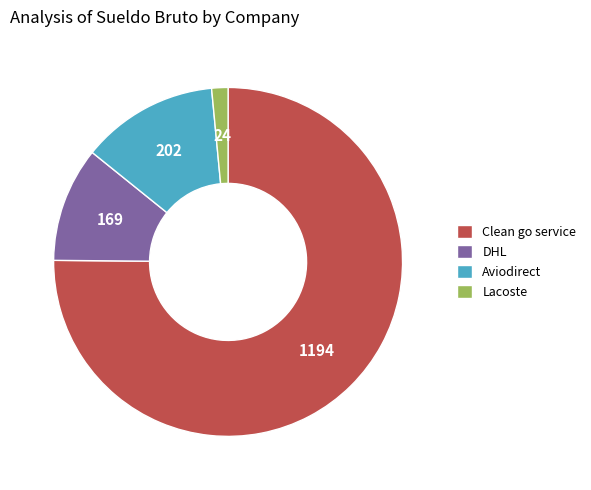

What is the ratio of the value at DHL to the value at Clean go service?

0.1